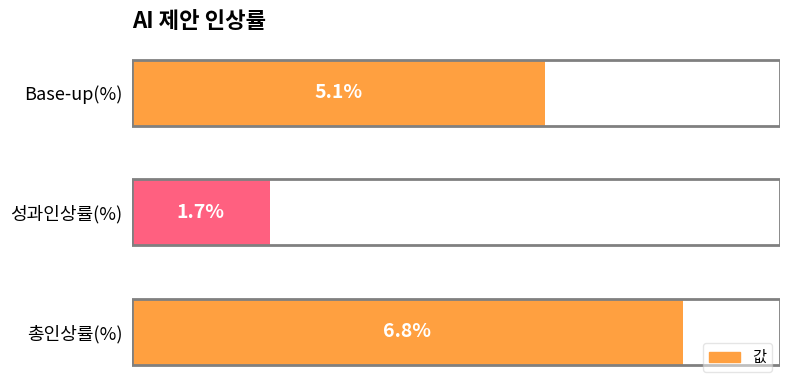

List the labels in order of value, smallest first.

성과인상률(%), Base-up(%), 총인상률(%)